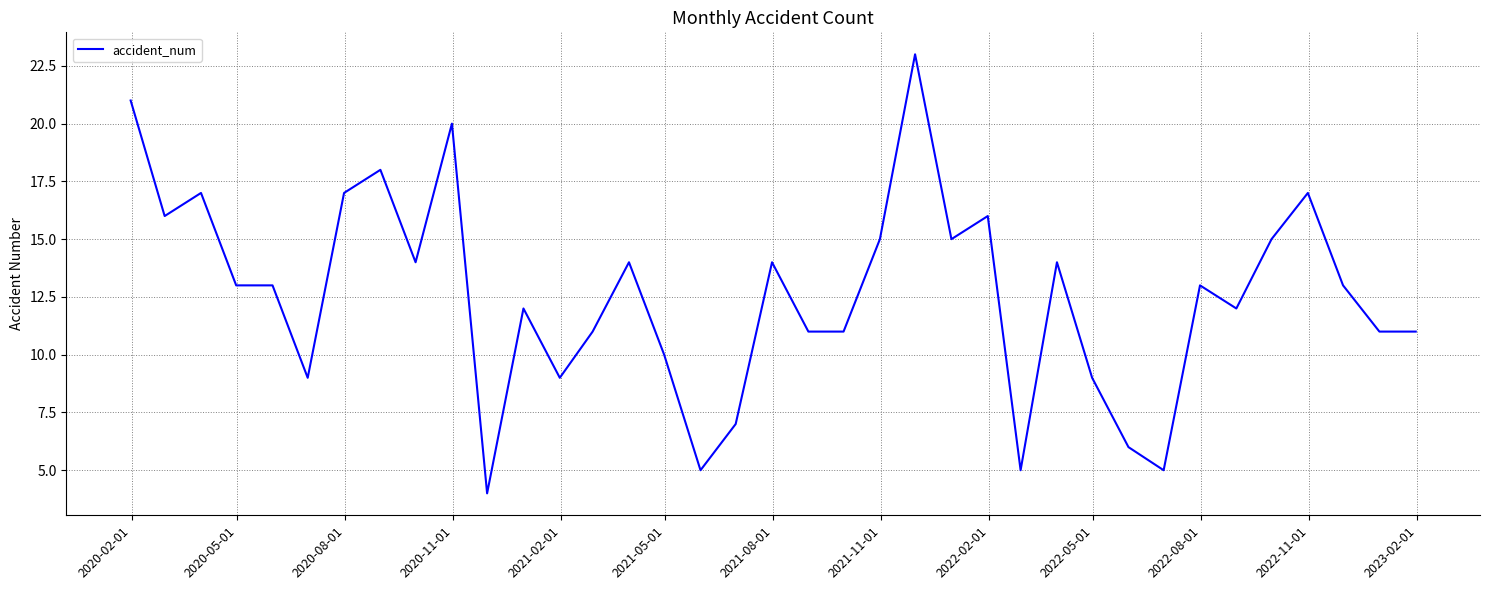

What is the greatest value displayed?

23